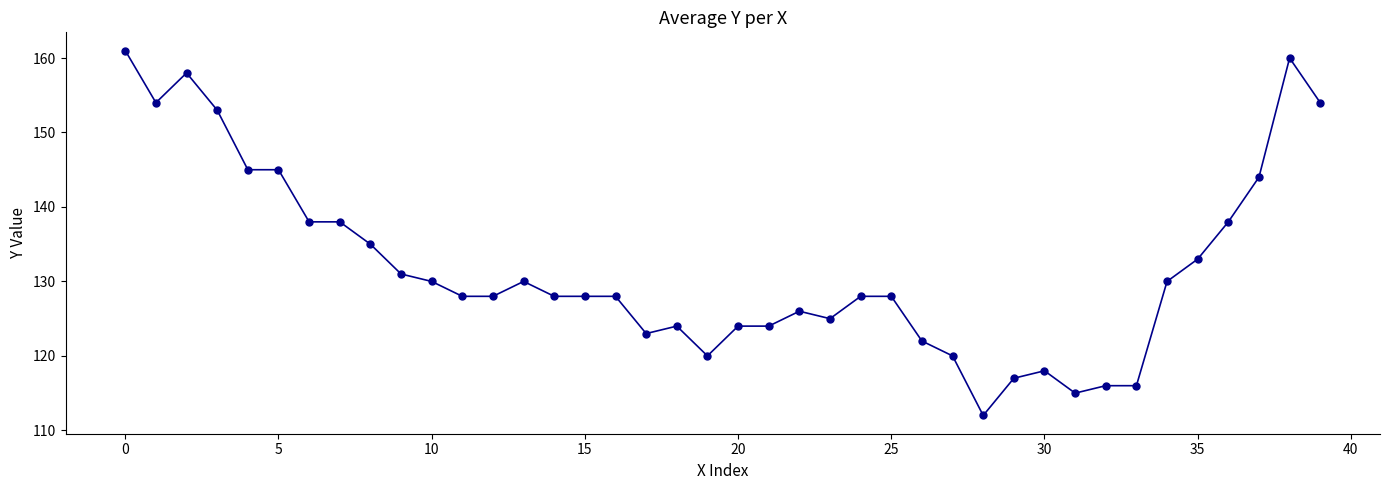

True or false: the data has more than 2 interior local peaks.

True